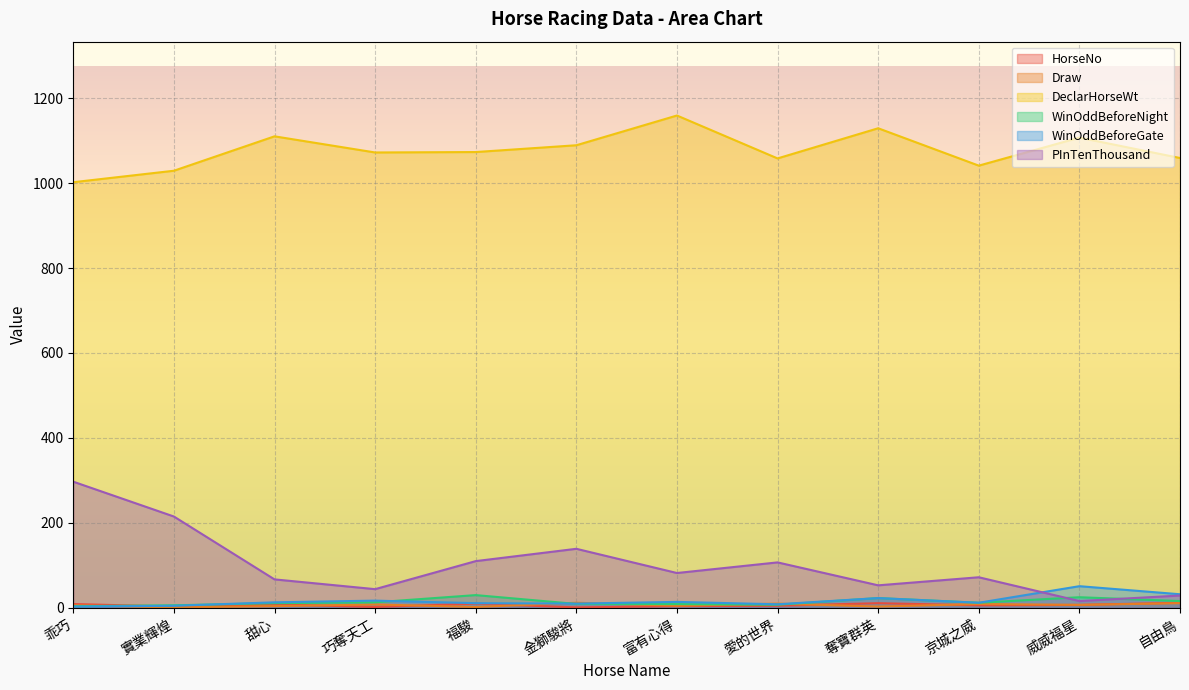

Between 實業輝煌 and 威威福星, which series saw the biggest shift?

PInTenThousand